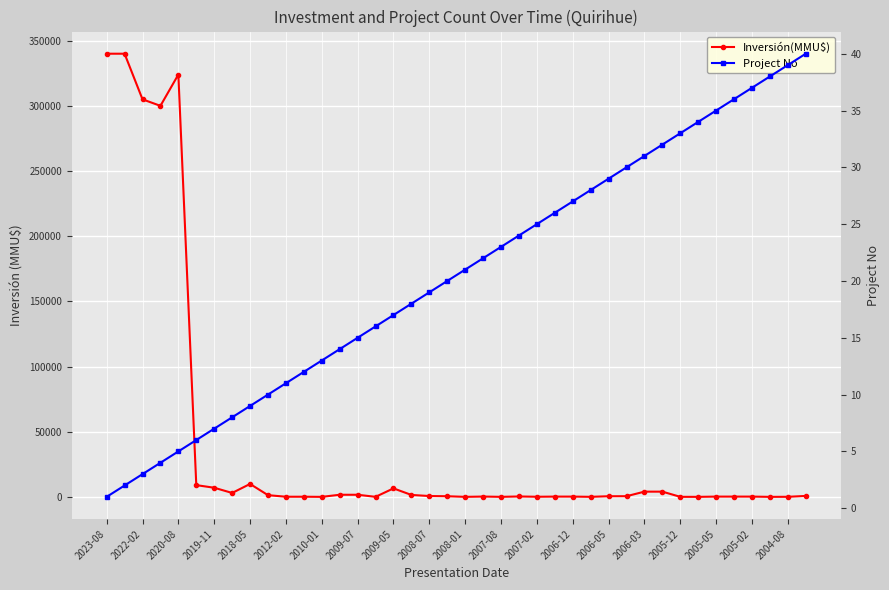

Reading left to right, extract all data points from this chart.

Inversión(MMU$): 340000	340000	305000	300000	324020	9000	7000	3000	9903	1300	100	100	0	1610	1610	22	6500	1480	635	480	0	234	10	300	80	200	200	22	480	500	4000	4000	22	0	200	200	200	0	41	712
Project No: 1	2	3	4	5	6	7	8	9	10	11	12	13	14	15	16	17	18	19	20	21	22	23	24	25	26	27	28	29	30	31	32	33	34	35	36	37	38	39	40